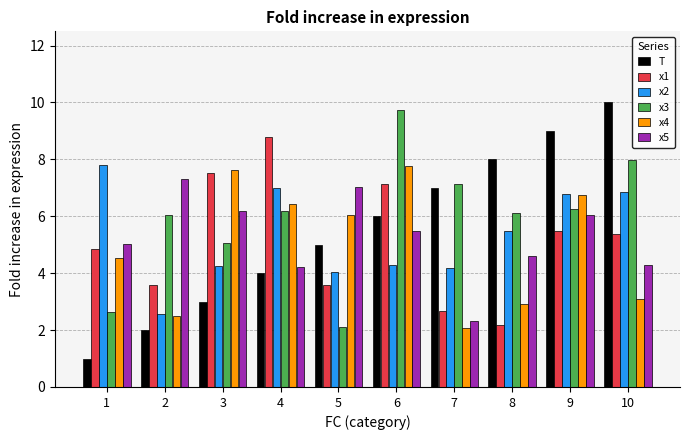

What is the value of the T bar at the 8th from the left?

8.0